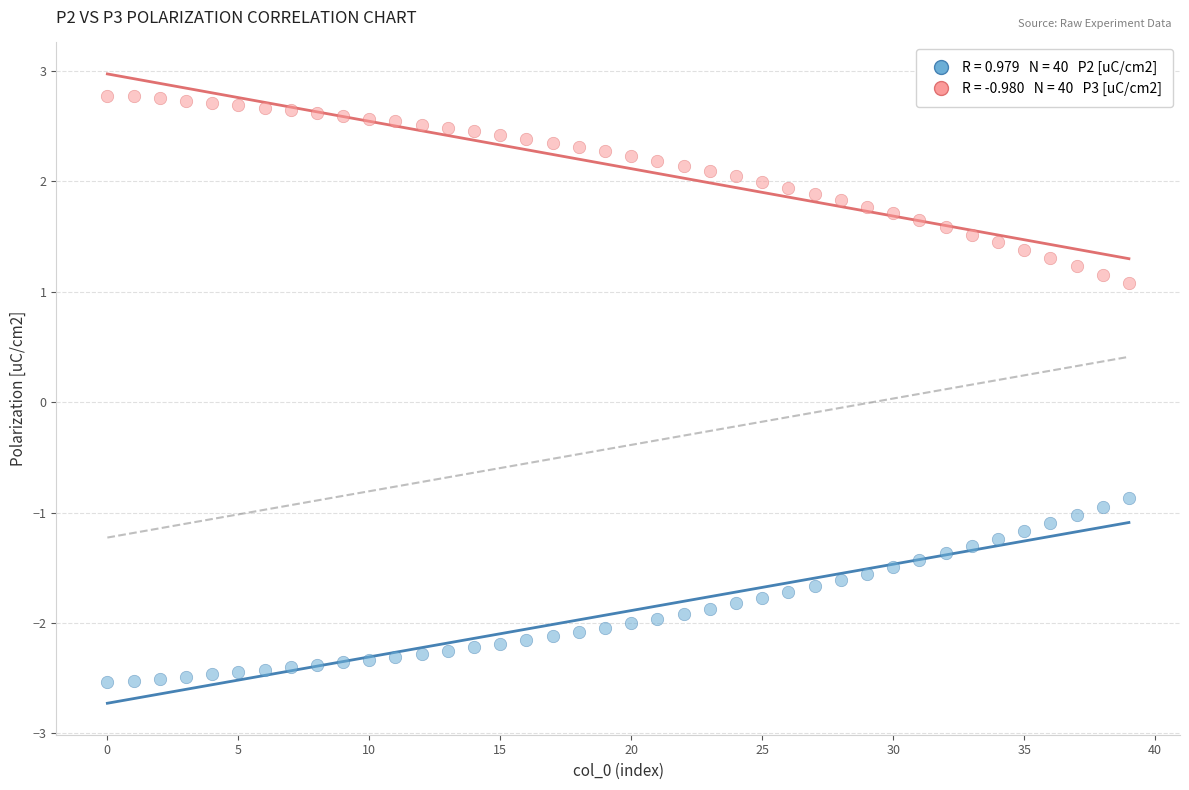

Across all series, what Y value is closest to 0?

-0.9